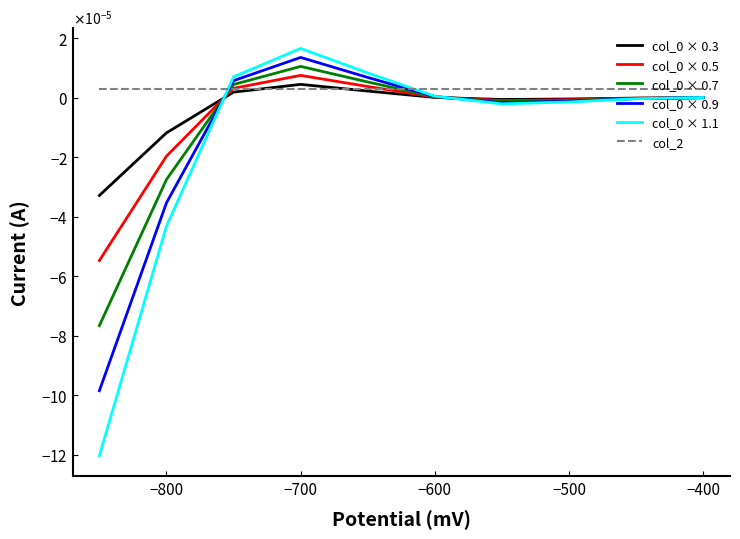

At which category does col_0 × 0.7 reach its first local peak?

−700